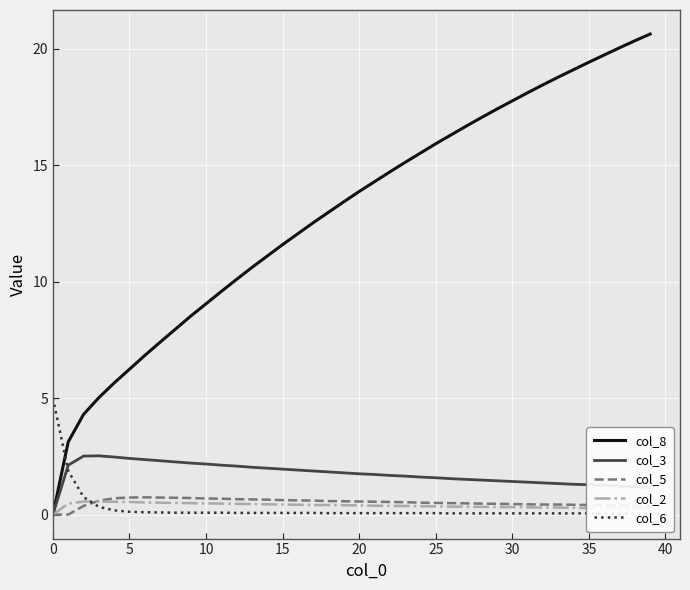

True or false: col_3 has a value of 2.7 at 14.

False